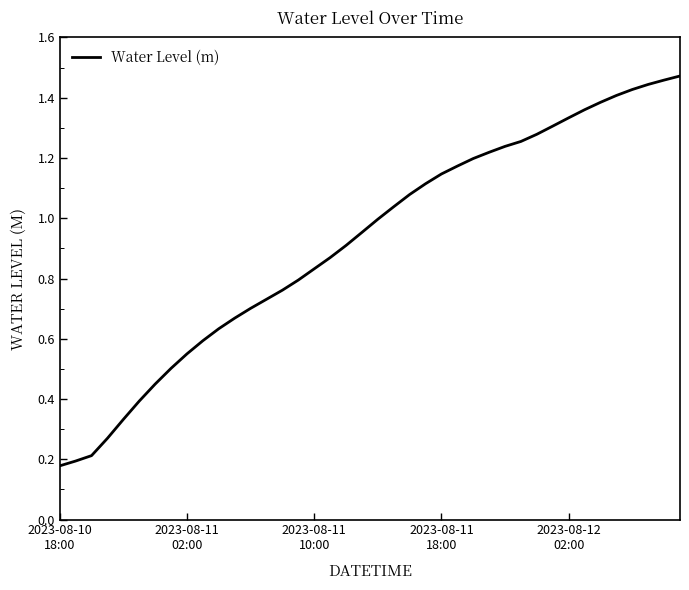

What is the label of the 40th point from the right?

2023-08-10
18:00